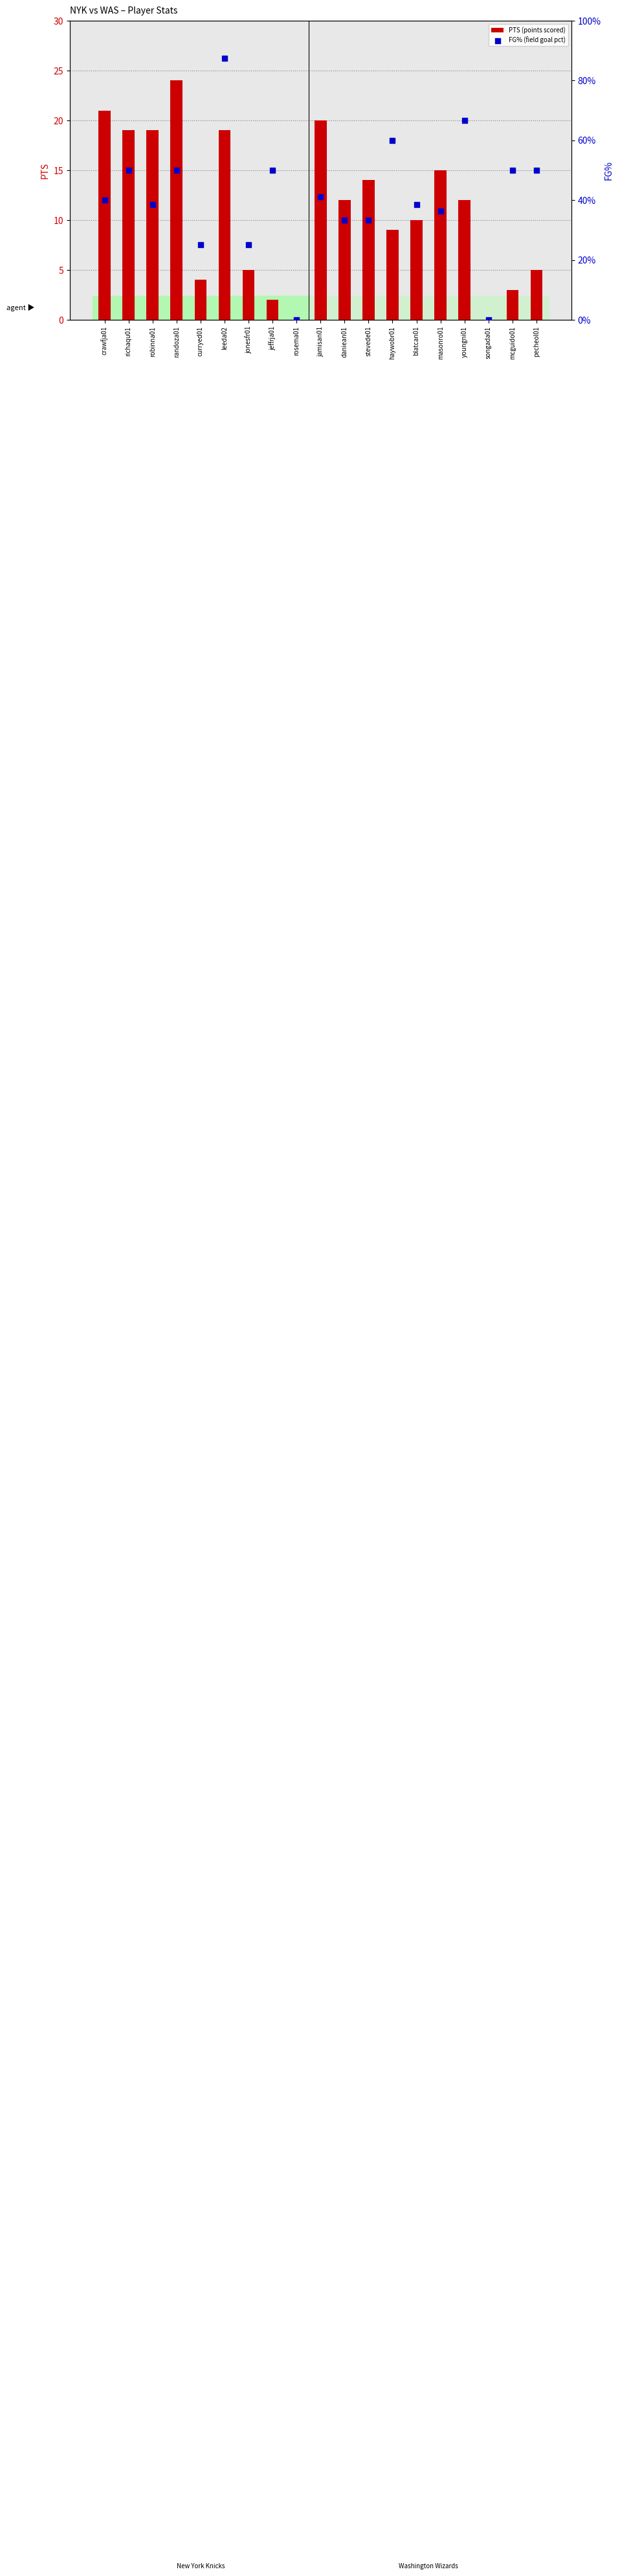

What is the total value across all series at curryed01?

4.2